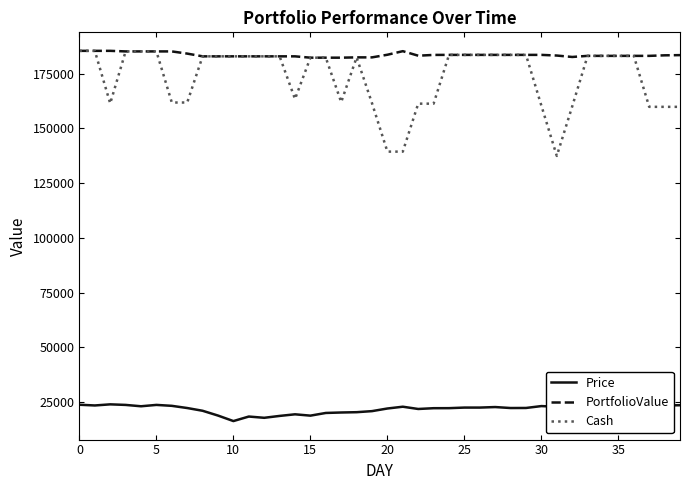

Which series has the widest spread of values?

Cash